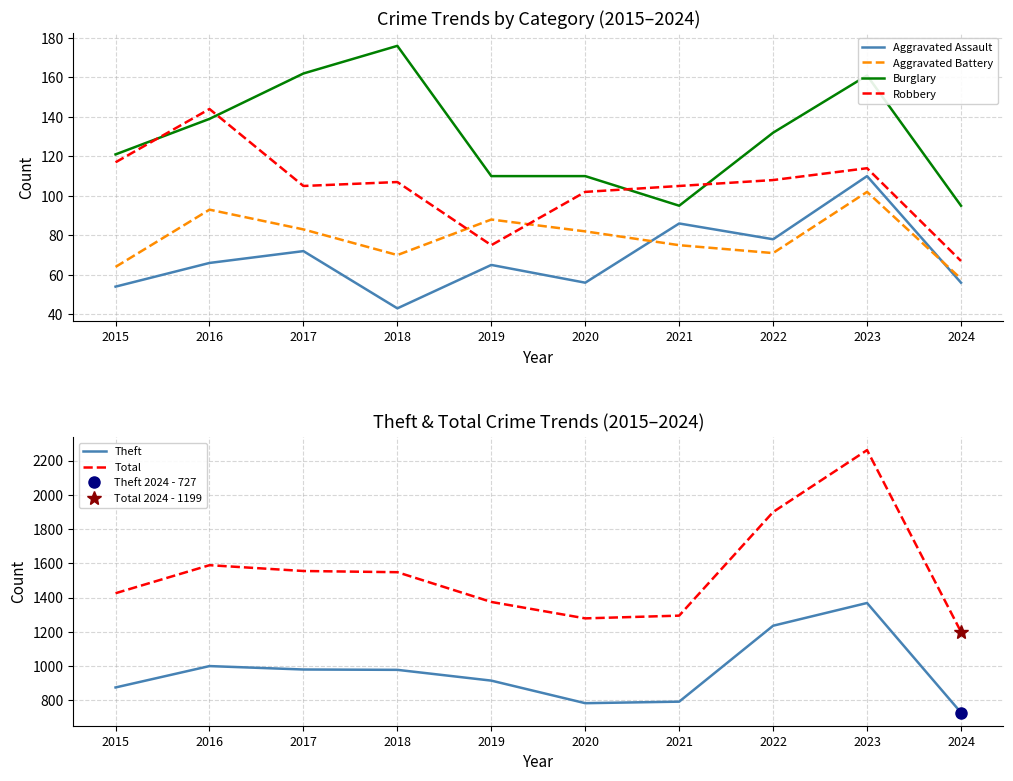

Does the chart display data point markers on the line(s)?

No